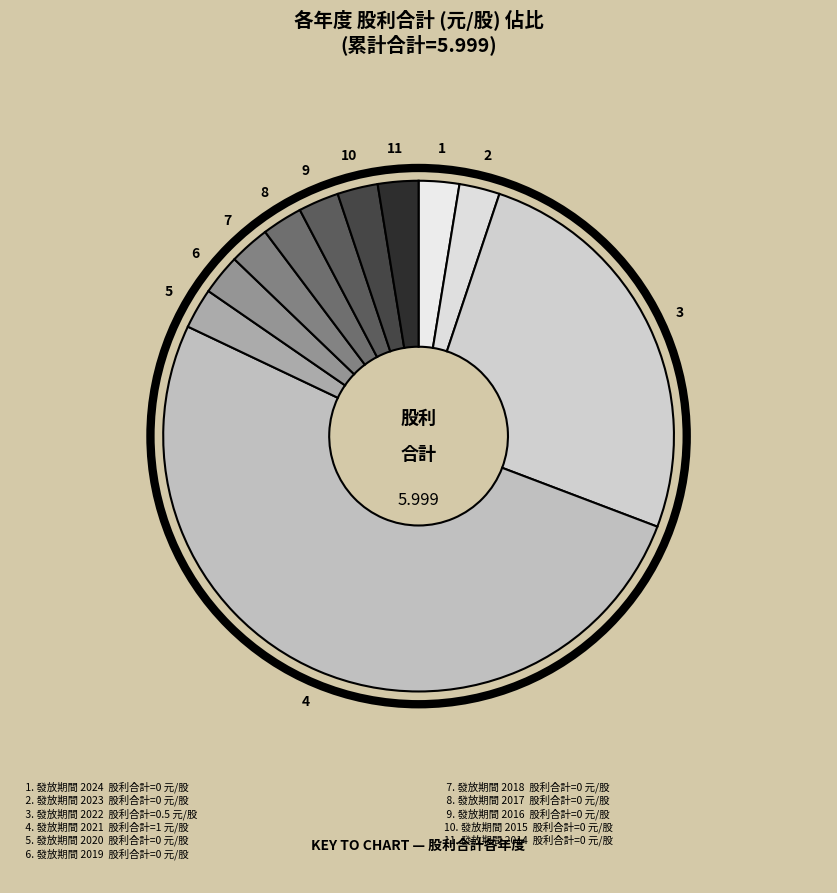

How many slices are in this pie chart?

11